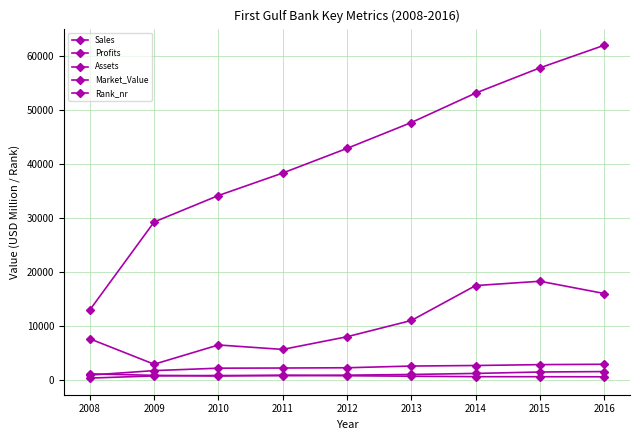

How many data points in Profits are less than 958?

4